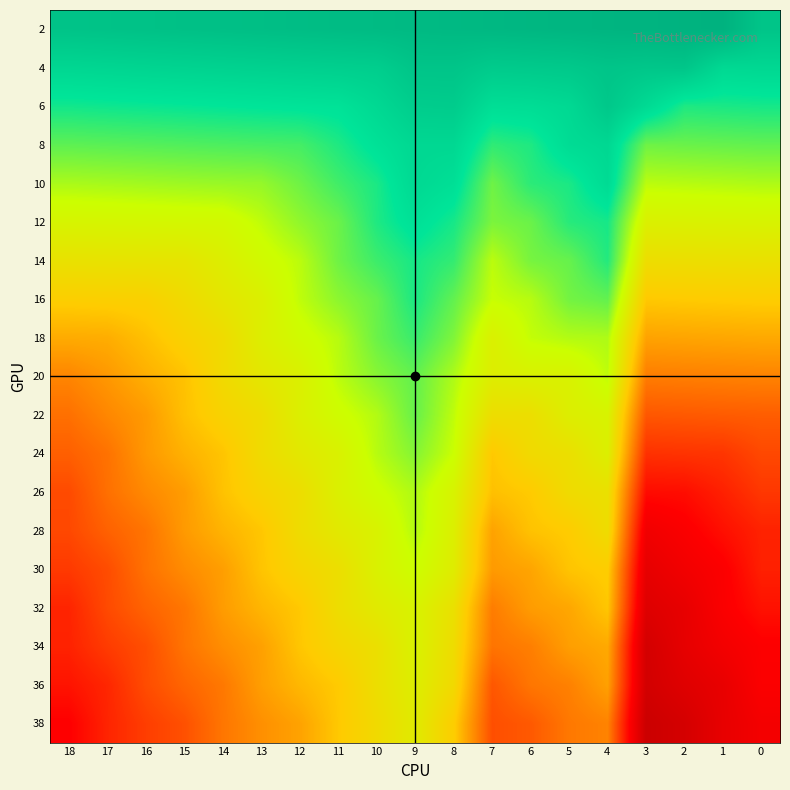

At which category is the sum across all series the highest?

9